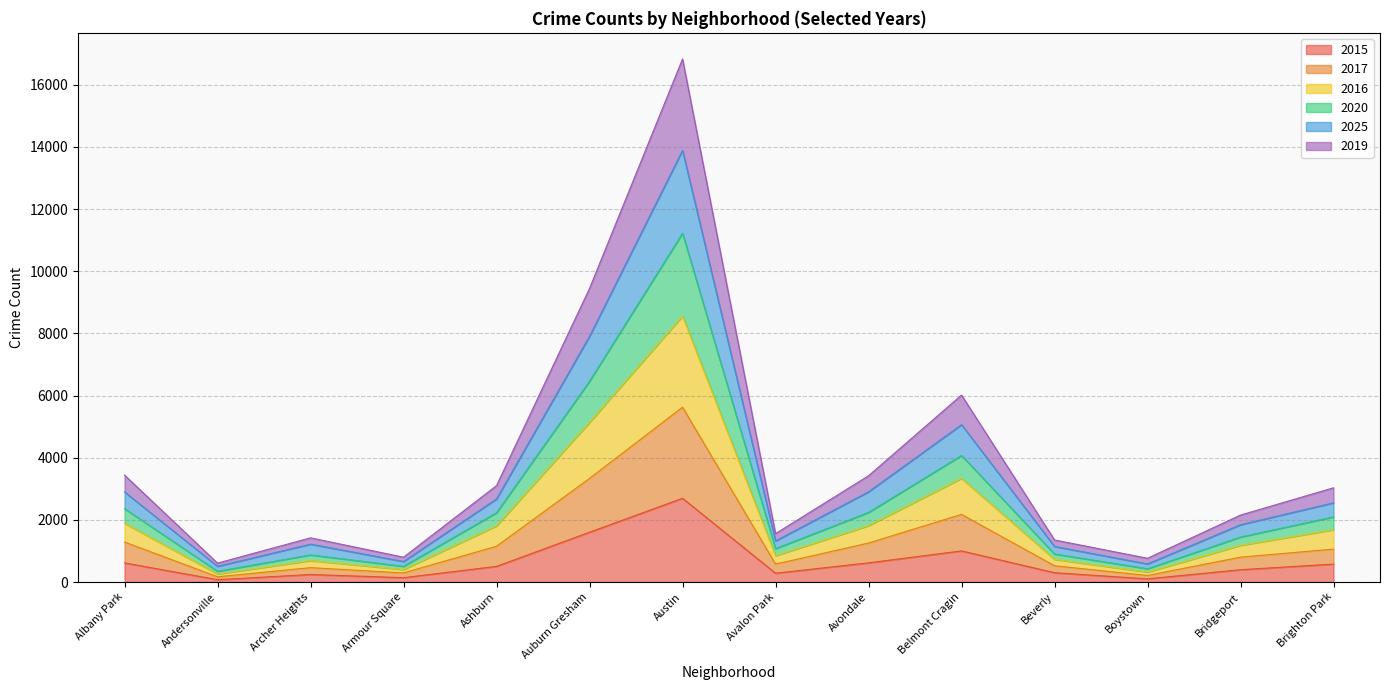

At which label does 2015 reach its peak?

Austin